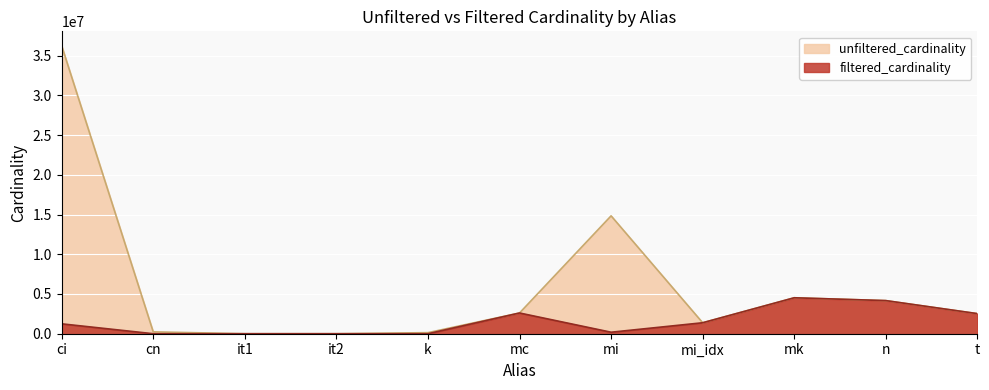

At how many categories does at least one series exceed 12751089?

2